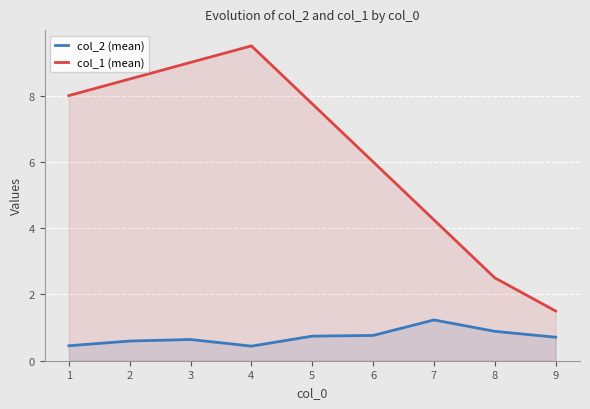

Between 4 and 6, which series saw the biggest shift?

col_1 (mean)